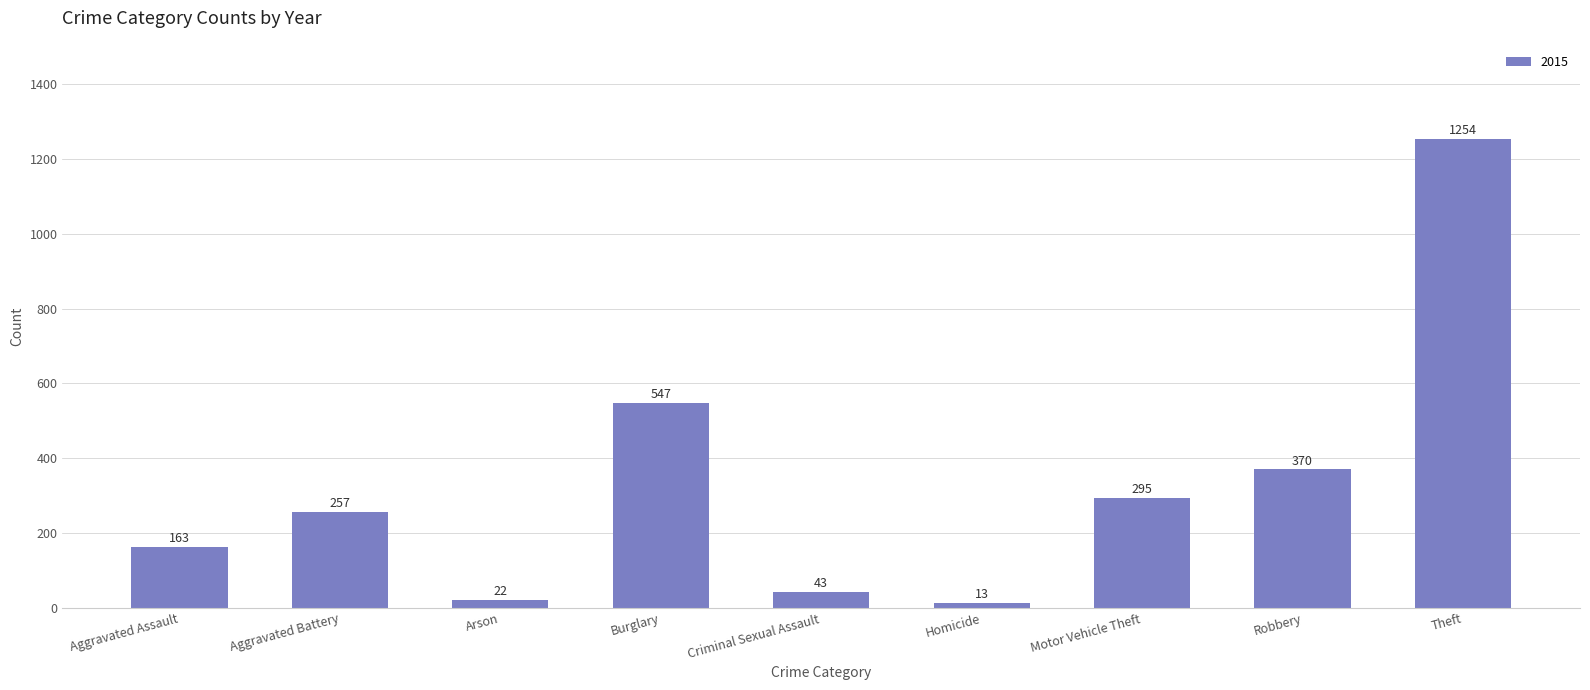

What is the maximum value shown in the chart?

1254